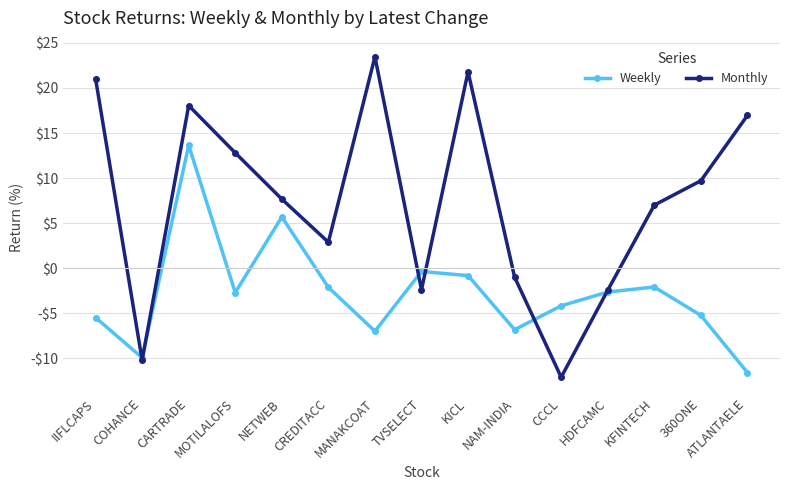

Is this an area chart (filled region under the line)?

No